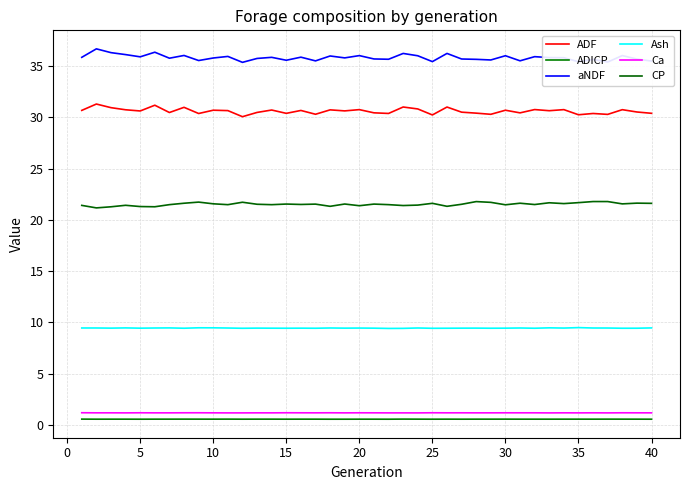

What are all the series names shown in the legend?

ADF, ADICP, aNDF, Ash, Ca, CP